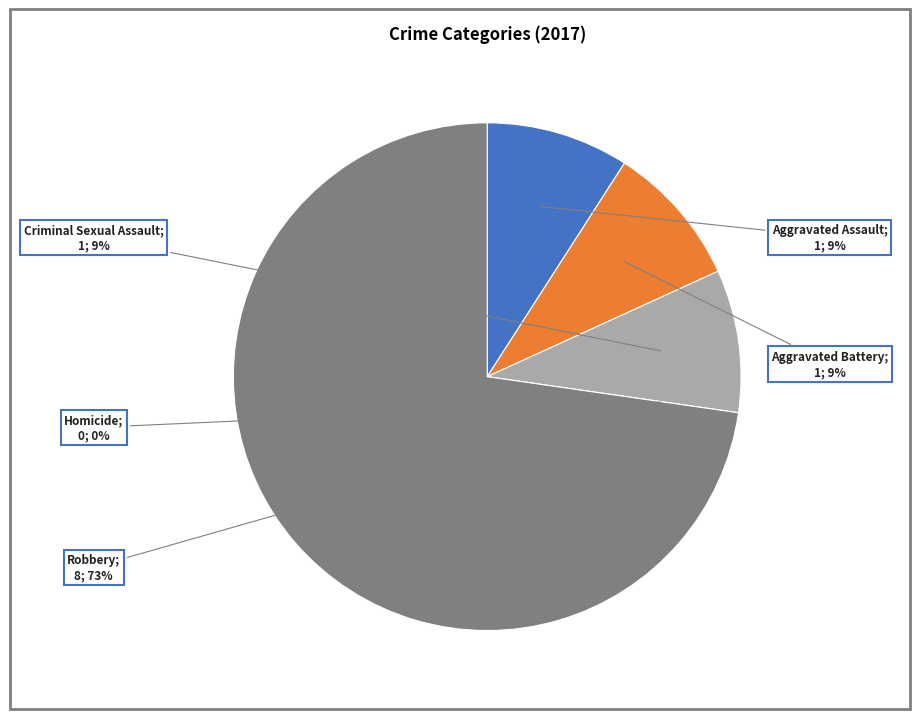

Does Homicide account for over 50% of the chart?

No